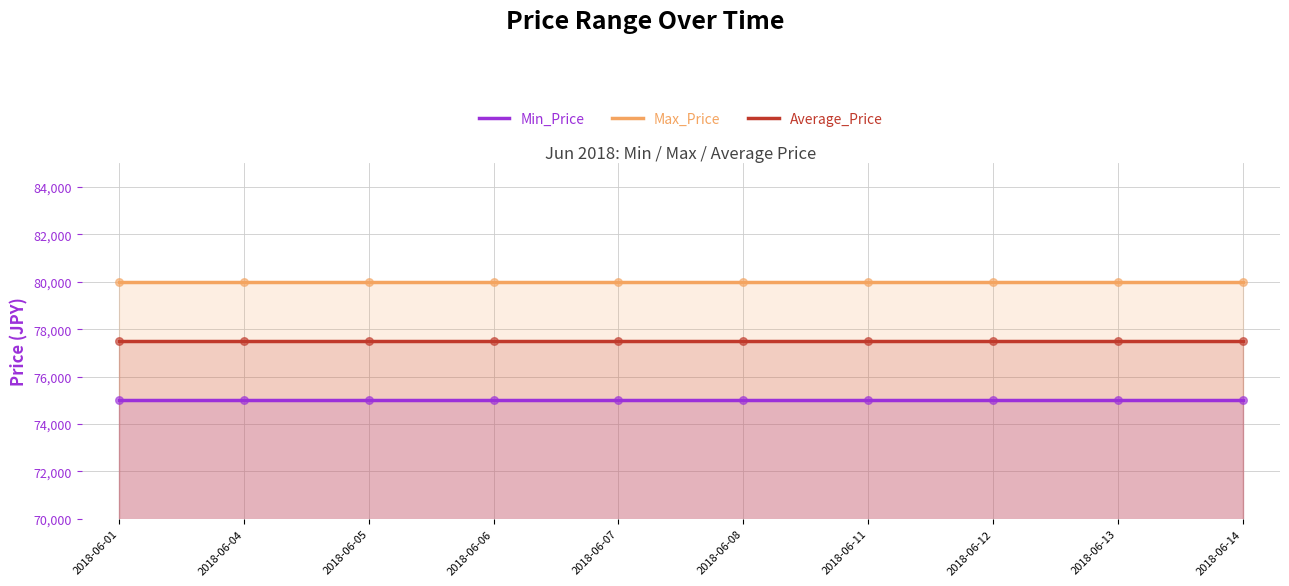

Which series has the largest Y range (max minus min)?

Min_Price